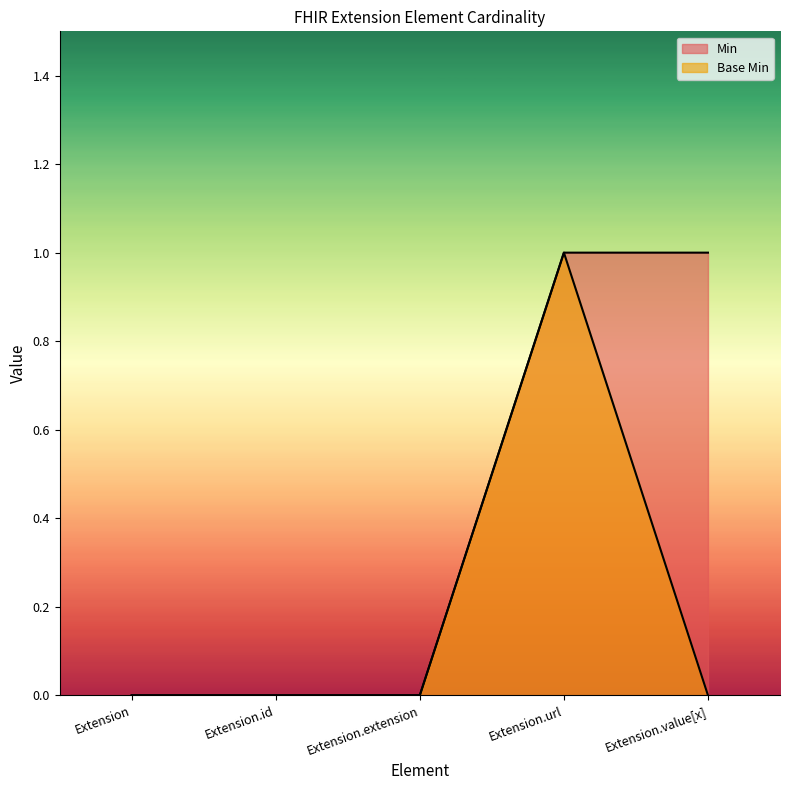

Reading left to right, extract all data points from this chart.

Min: Extension=0	Extension.id=0	Extension.extension=0	Extension.url=1	Extension.value[x]=1
Base Min: Extension=0	Extension.id=0	Extension.extension=0	Extension.url=1	Extension.value[x]=0